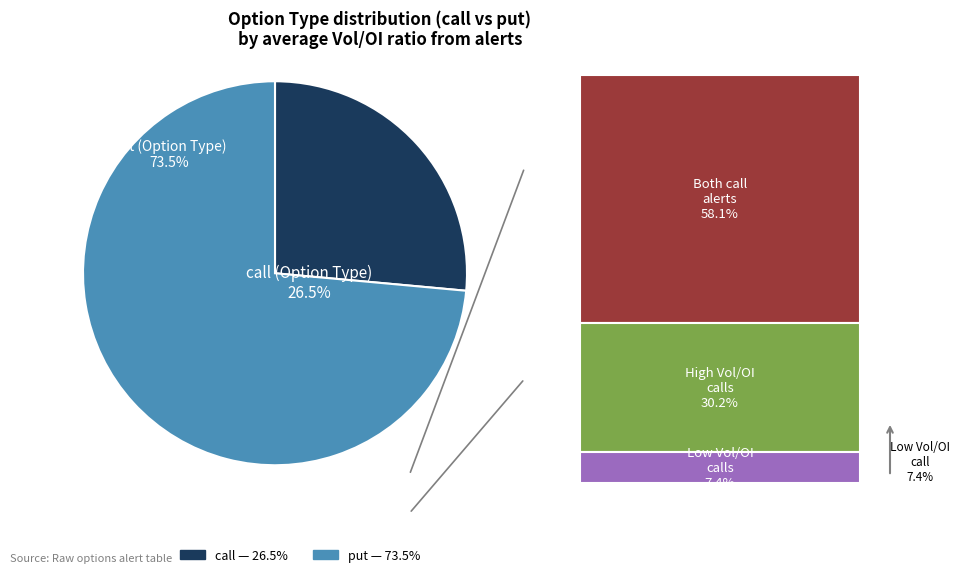

Is there a majority slice in this chart?

Yes